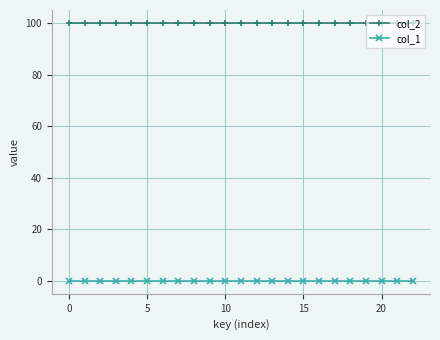

True or false: col_1 and col_2 intersect in this chart.

False